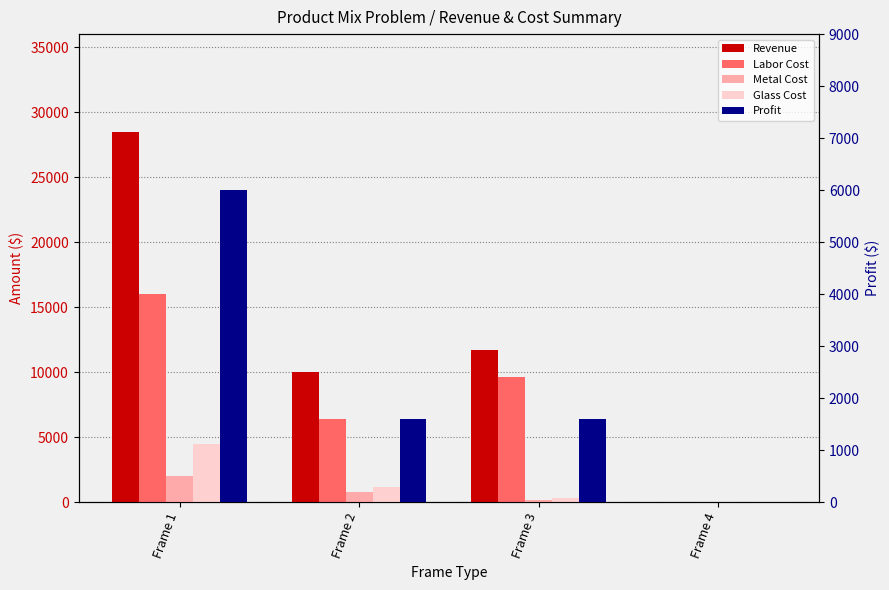

Which series has the widest spread of values?

Revenue